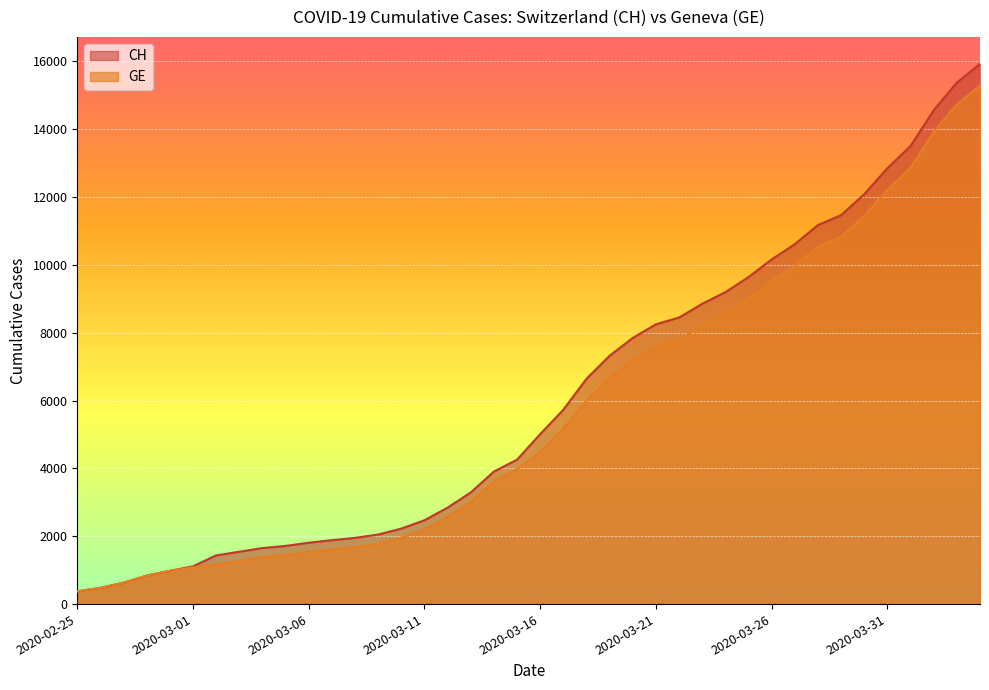

List the labels in order of CH value, smallest first.

2020-02-25, 2020-02-26, 2020-02-27, 2020-02-28, 2020-02-29, 2020-03-01, 2020-03-02, 2020-03-03, 2020-03-04, 2020-03-05, 2020-03-06, 2020-03-07, 2020-03-08, 2020-03-09, 2020-03-10, 2020-03-11, 2020-03-12, 2020-03-13, 2020-03-14, 2020-03-15, 2020-03-16, 2020-03-17, 2020-03-18, 2020-03-19, 2020-03-20, 2020-03-21, 2020-03-22, 2020-03-23, 2020-03-24, 2020-03-25, 2020-03-26, 2020-03-27, 2020-03-28, 2020-03-29, 2020-03-30, 2020-03-31, 2020-04-01, 2020-04-02, 2020-04-03, 2020-04-04